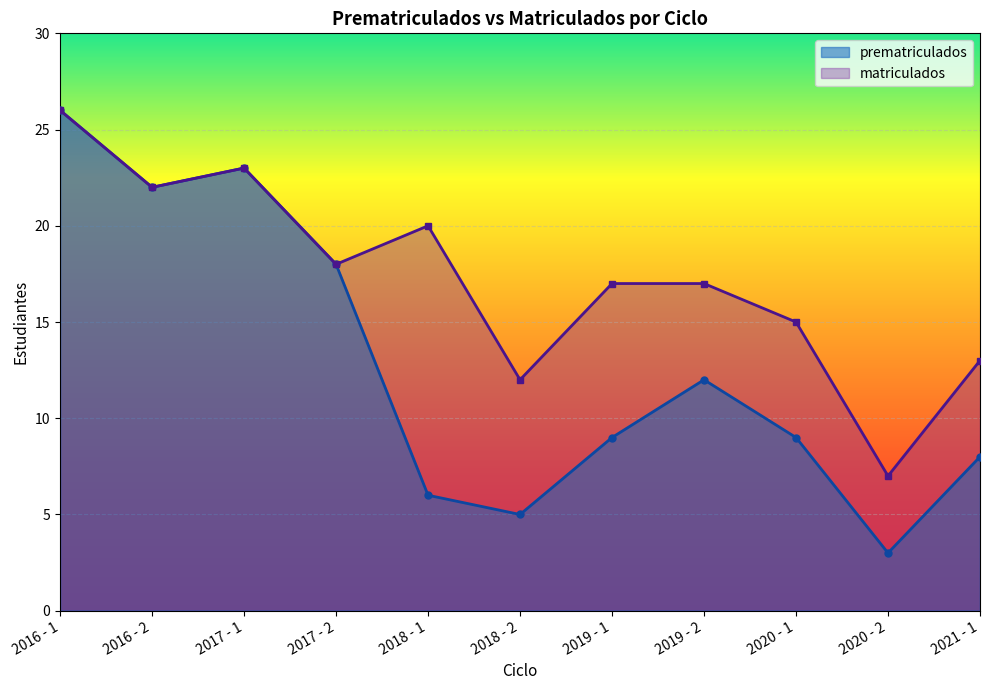

The value of prematriculados at 2017 - 2 is 18. True or false?

True